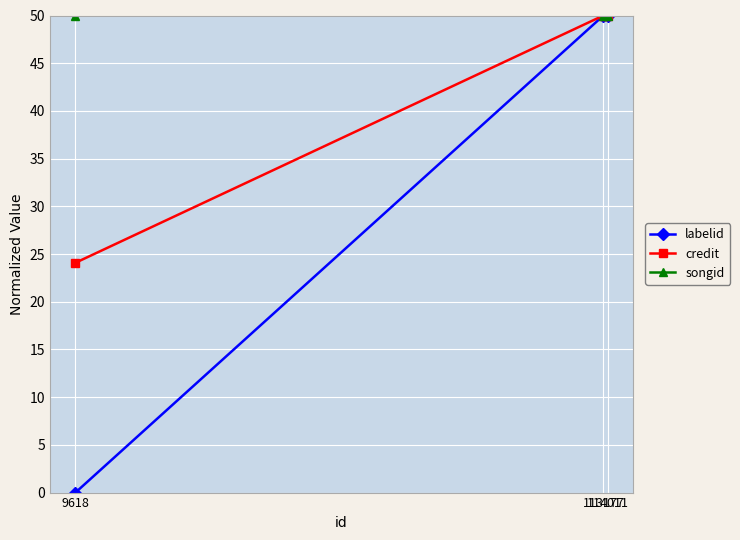

How many lines are shown in the chart?

3